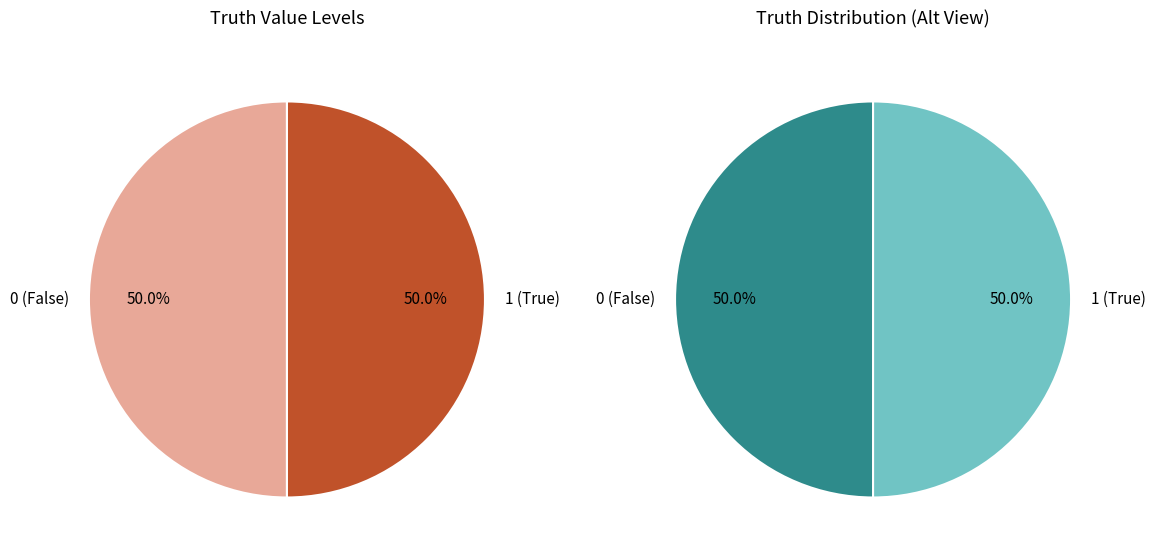

To the nearest percent, what is the combined percentage of 1 and 0?

100%